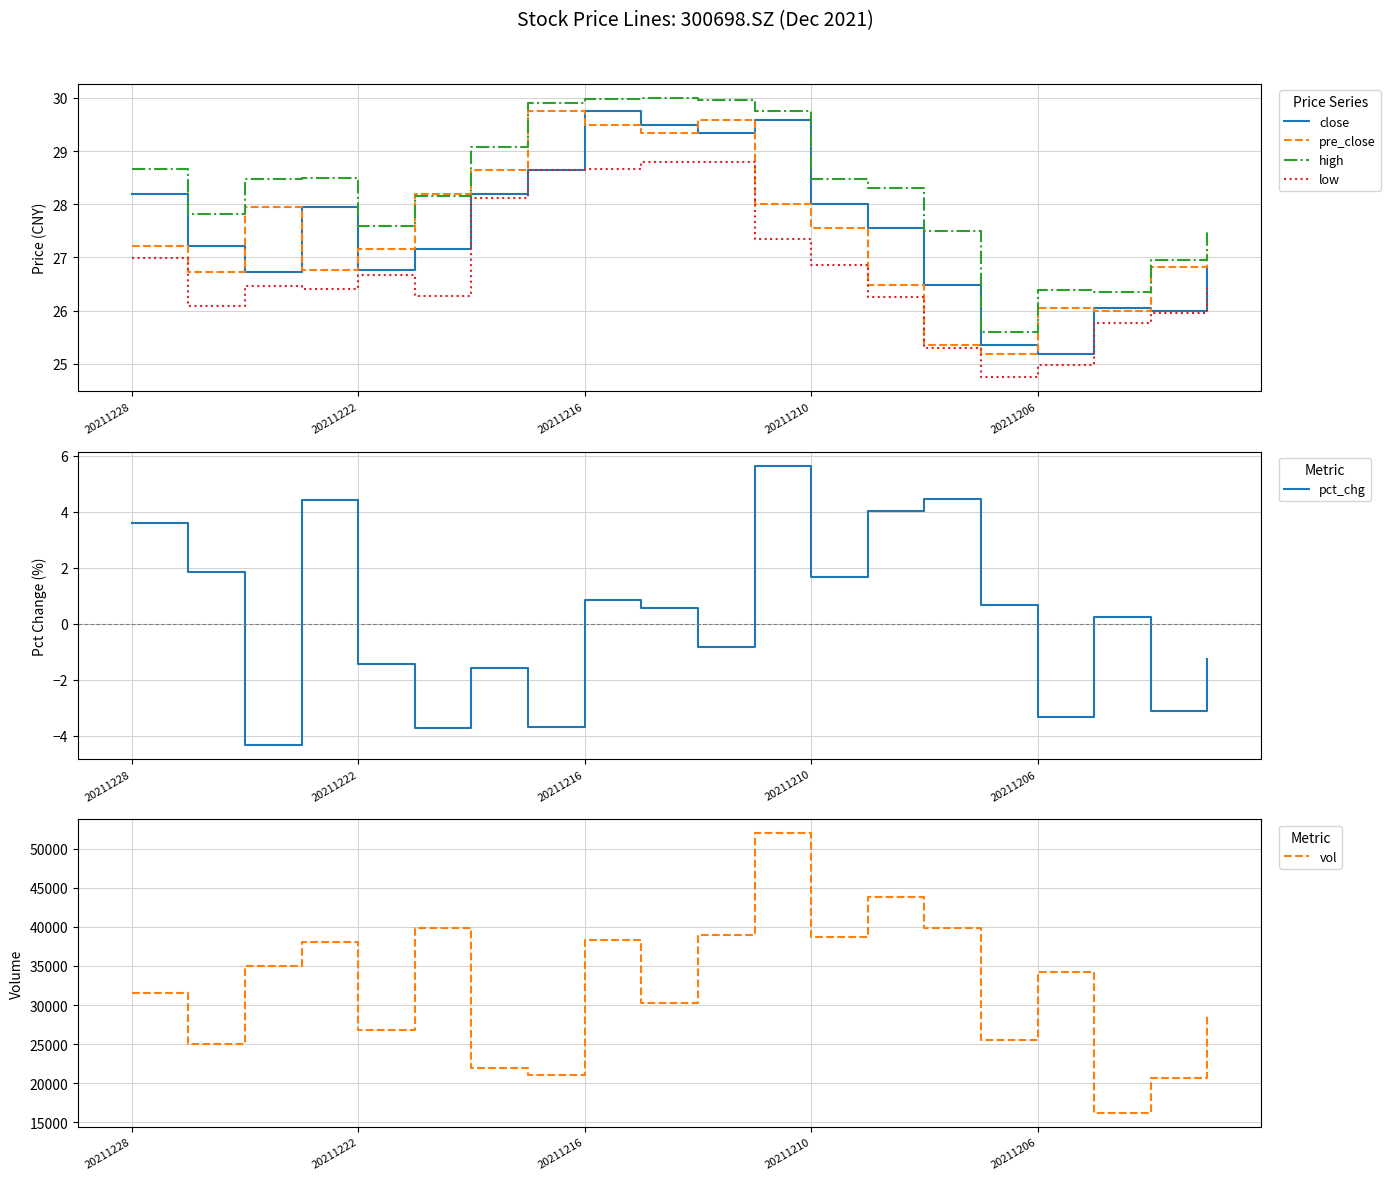

Is it true that pre_close equals 11.9 at 20211228?

False